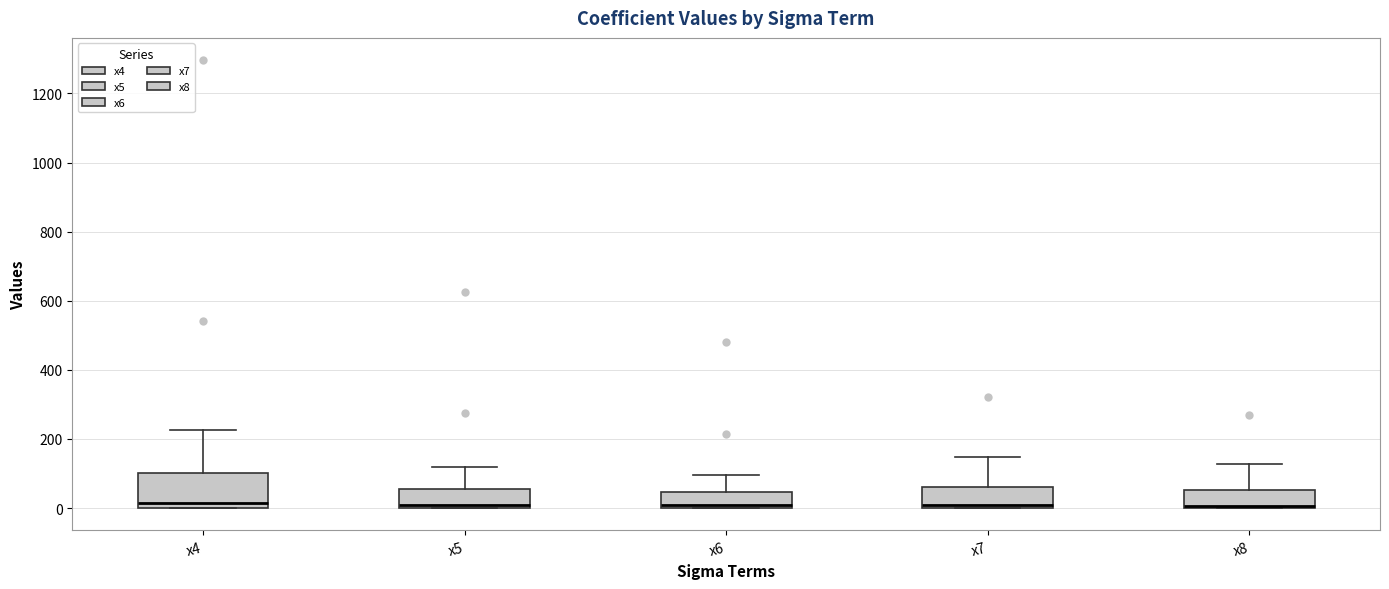

Where is the upper edge of the box for x4 on the y-axis? The values are not printed on the chart, so give them approximately, as read against the axis.

100